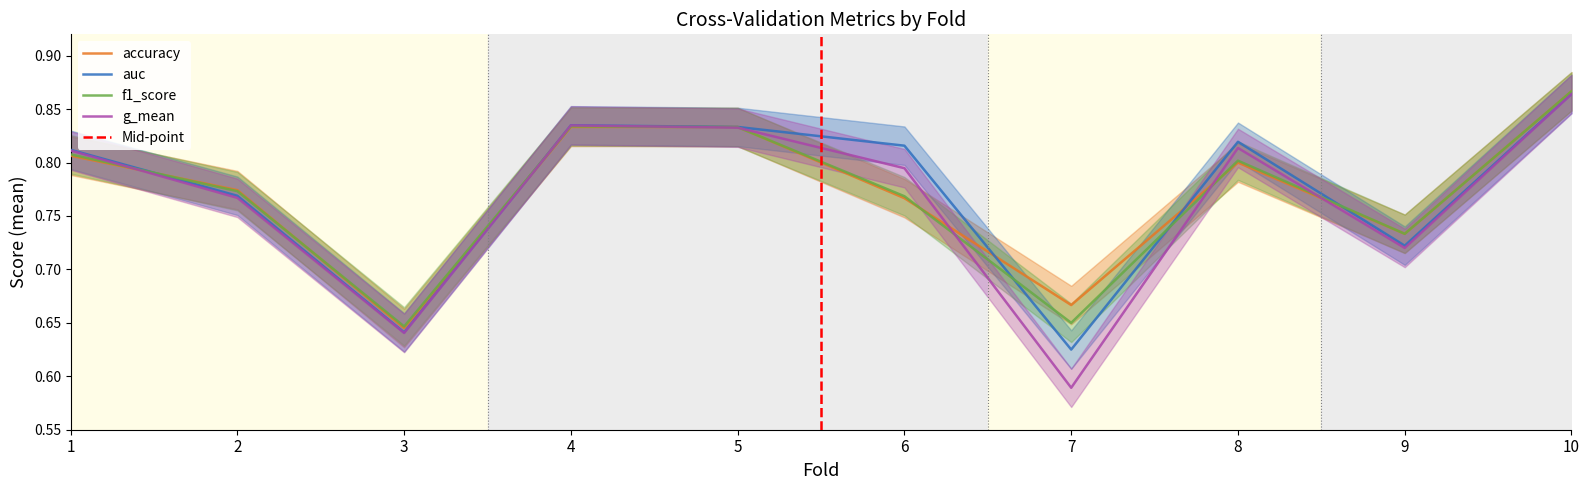

Between 6 and 9, which is larger?

6